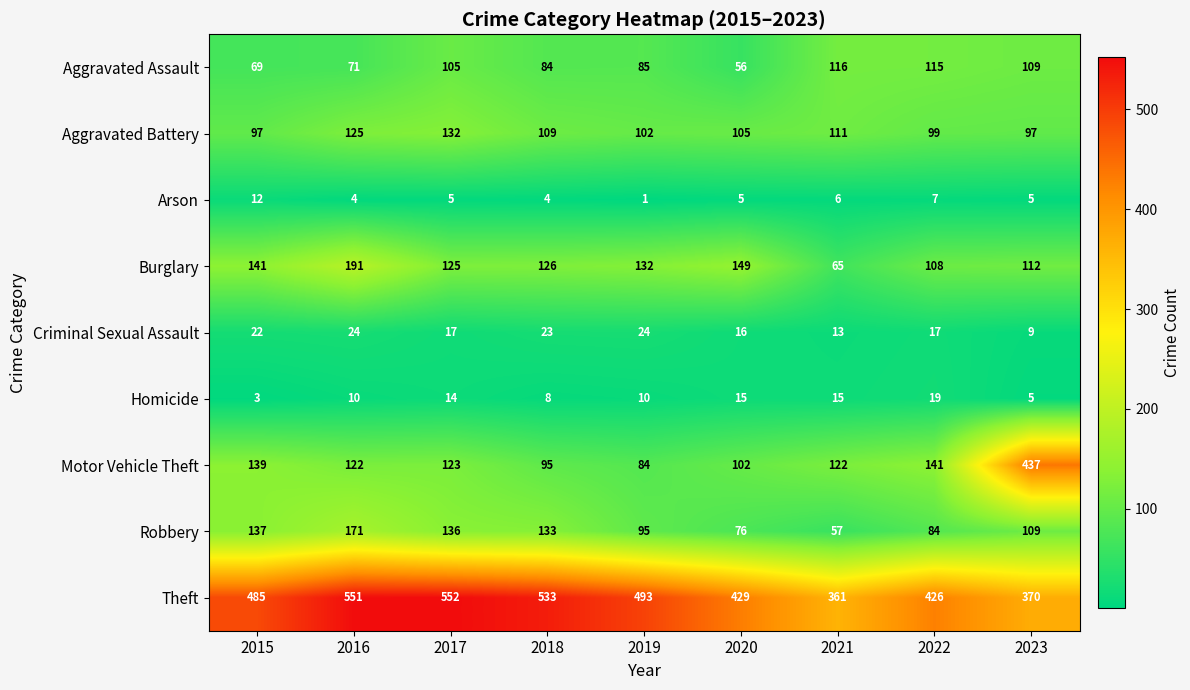

The Motor Vehicle Theft series shows 61 at 2017. True or false?

False